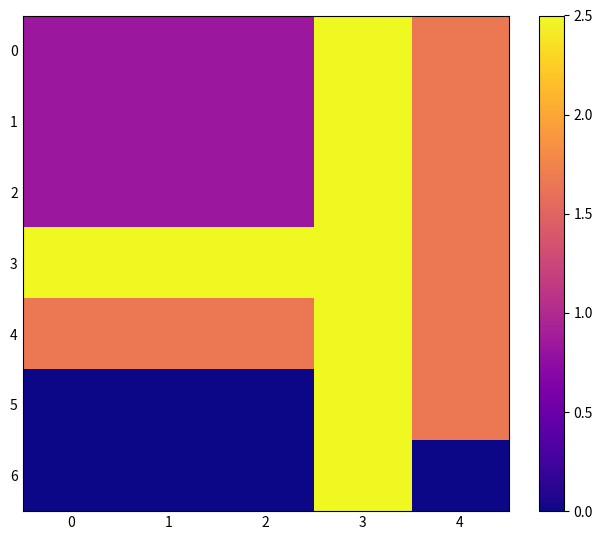

Reading left to right, extract all data points from this chart.

0: 0=0.8	1=0.8	2=0.8	3=2.5	4=1.7
1: 0=0.8	1=0.8	2=0.8	3=2.5	4=1.7
2: 0=0.8	1=0.8	2=0.8	3=2.5	4=1.7
3: 0=2.5	1=2.5	2=2.5	3=2.5	4=1.7
4: 0=1.7	1=1.7	2=1.7	3=2.5	4=1.7
5: 0=0.0	1=0.0	2=0.0	3=2.5	4=1.7
6: 0=0.0	1=0.0	2=0.0	3=2.5	4=0.0